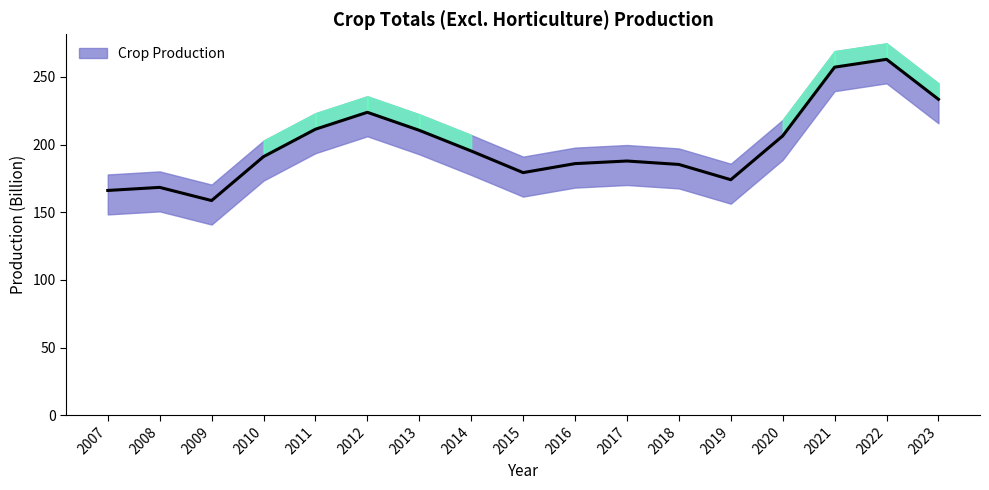

What is the value of the 5th point from the left?

211.4